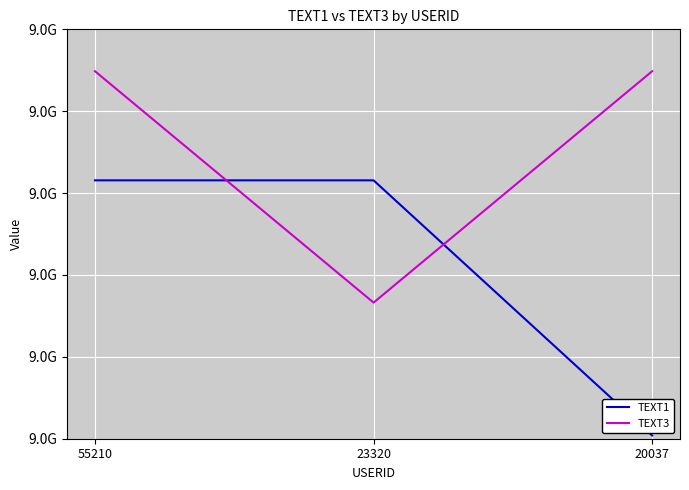

What is the value of the TEXT1 point at the 2nd from the left?

9315565540